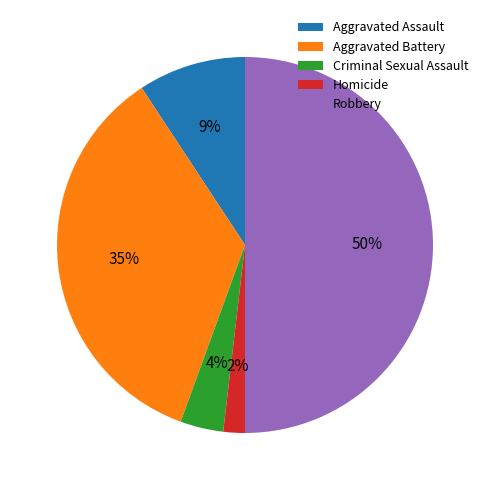

Which category has the smallest portion of the pie?

Homicide